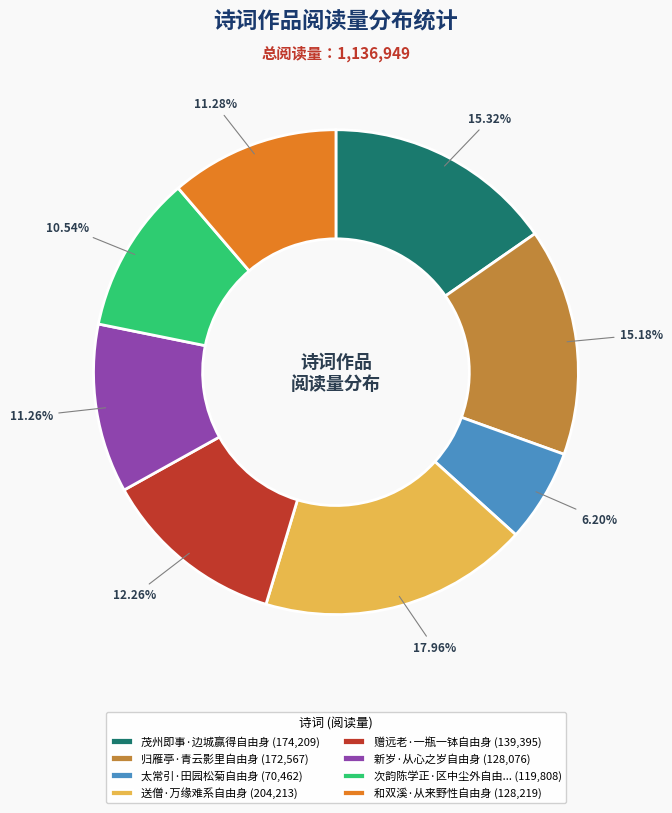

Which category has the smallest portion of the pie?

太常引·田园松菊自由身 (70,462)